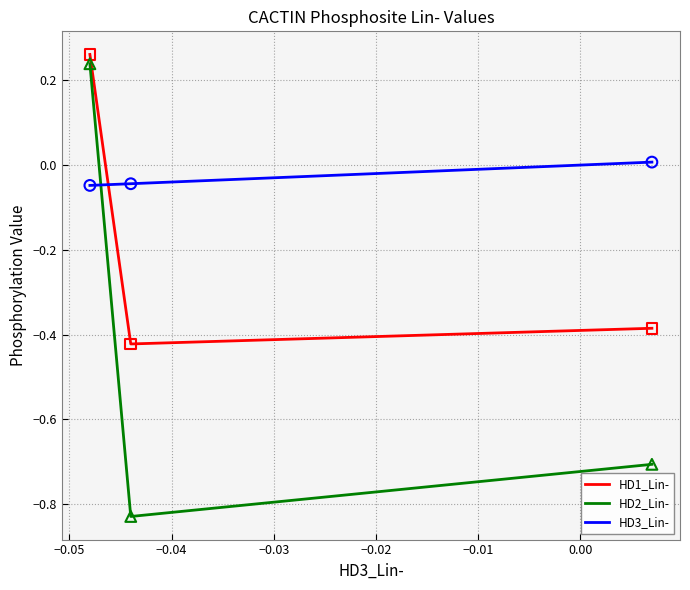

What is the difference between the maximum and minimum values in the HD1_Lin- series?

0.7